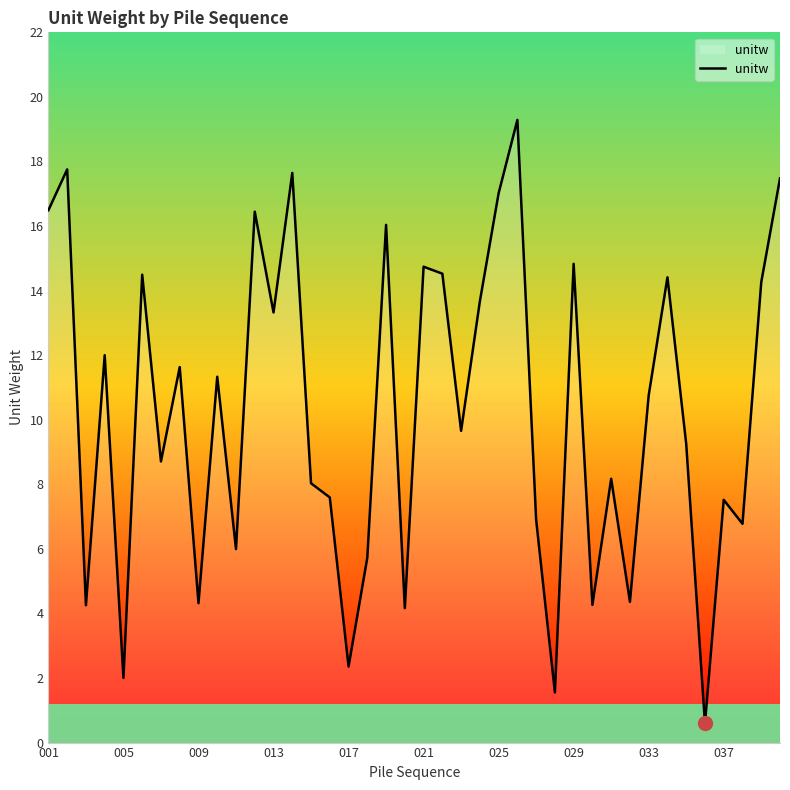

True or false: unitw has a value of 6.3 at 029.

False